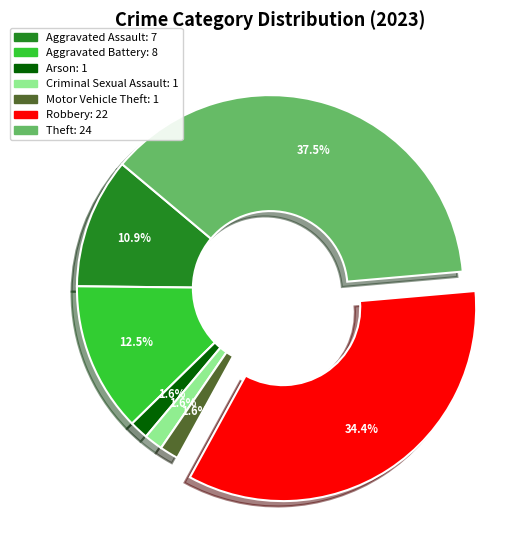

Is there any slice that represents more than half of the pie?

No